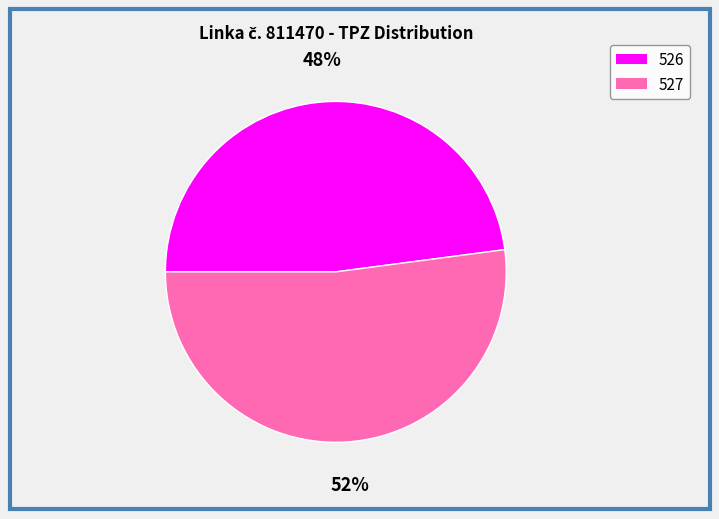

To the nearest percent, what percentage of the pie is 527?

52%